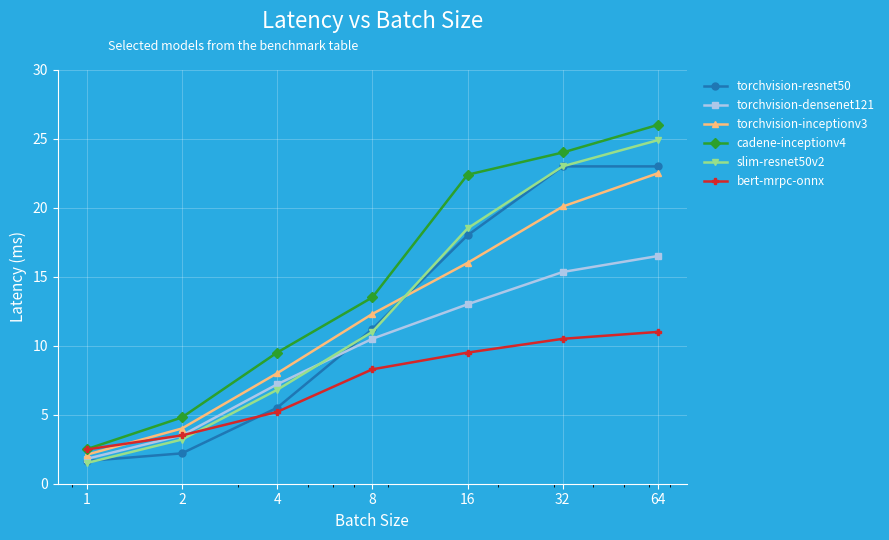

What is the value of the cadene-inceptionv4 point at the 5th from the left?

22.4